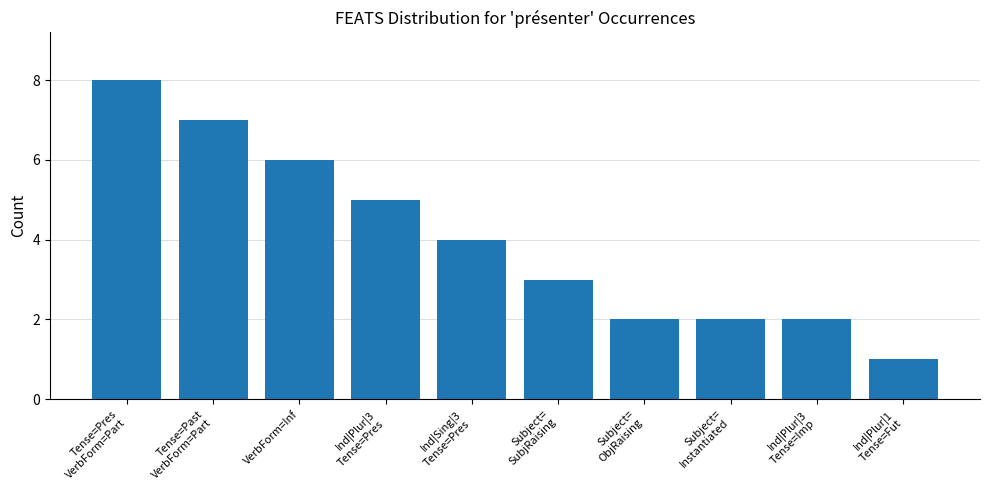

At which category does the chart reach its minimum across all series?

Ind|Plur|1
Tense=Fut